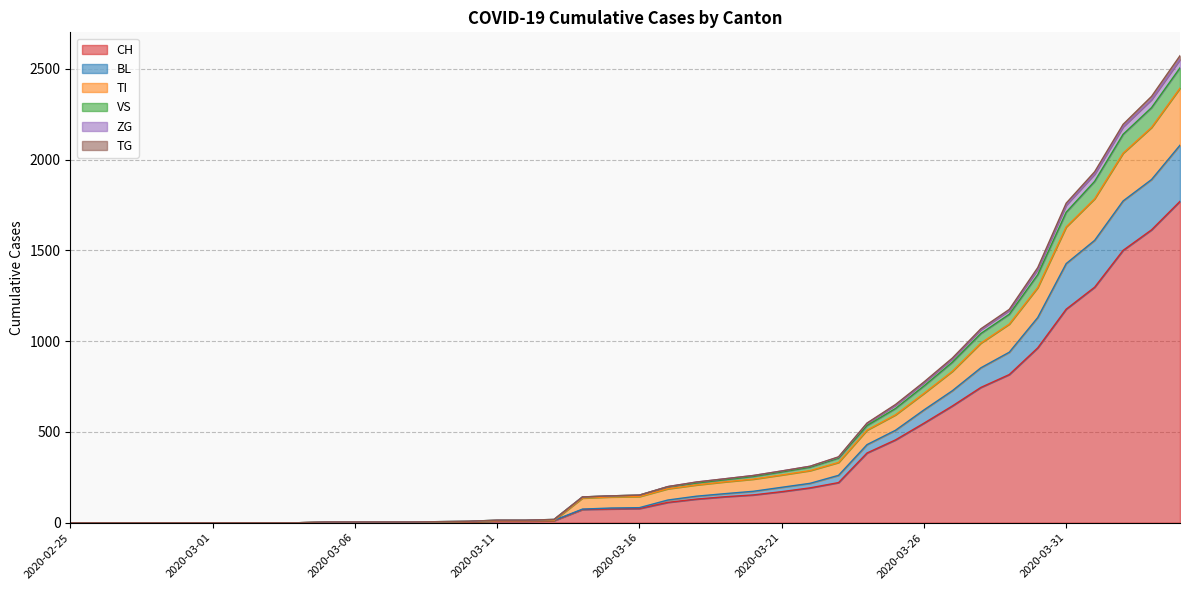

True or false: TG has a value of 274 at 2020-03-25.

False